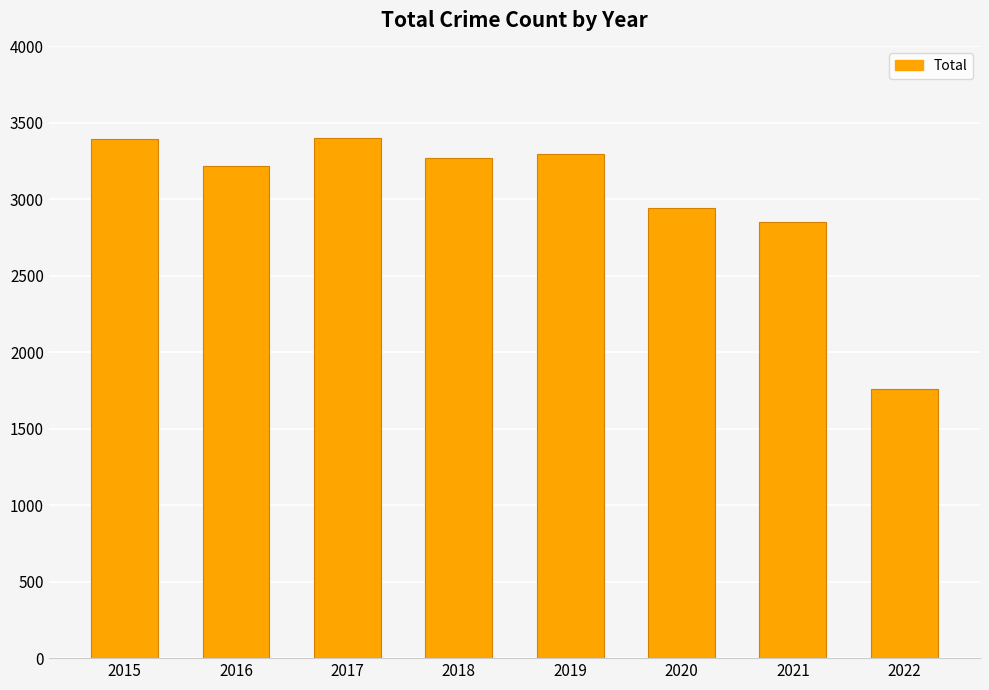

True or false: the data shows 3218 at 2016.

True